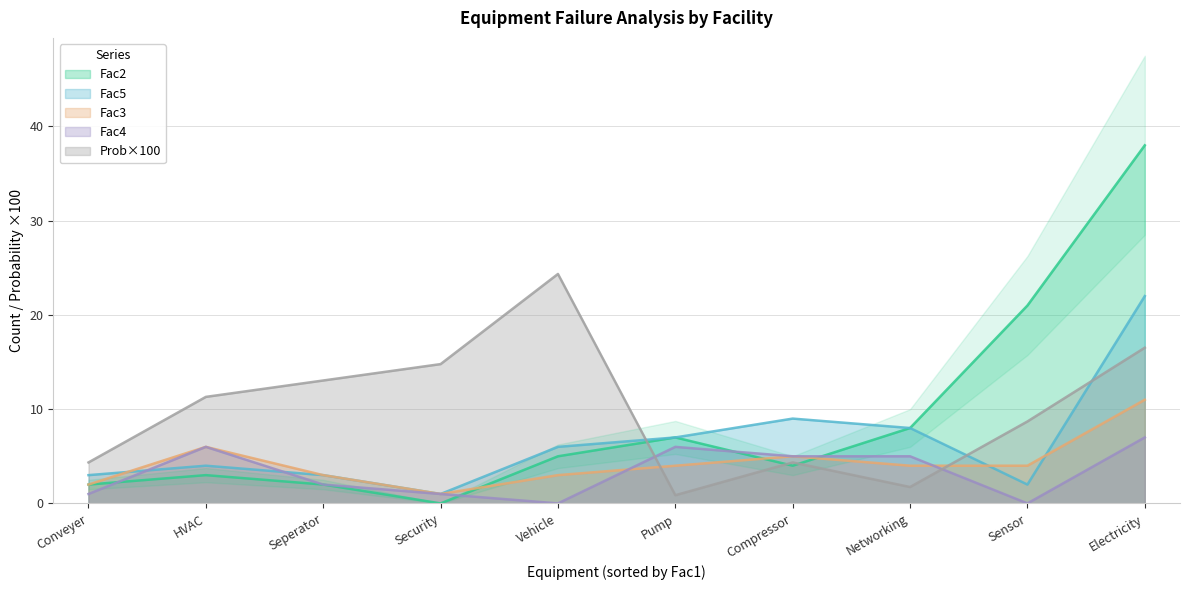

How many values in the Fac2 series are below 5?

5